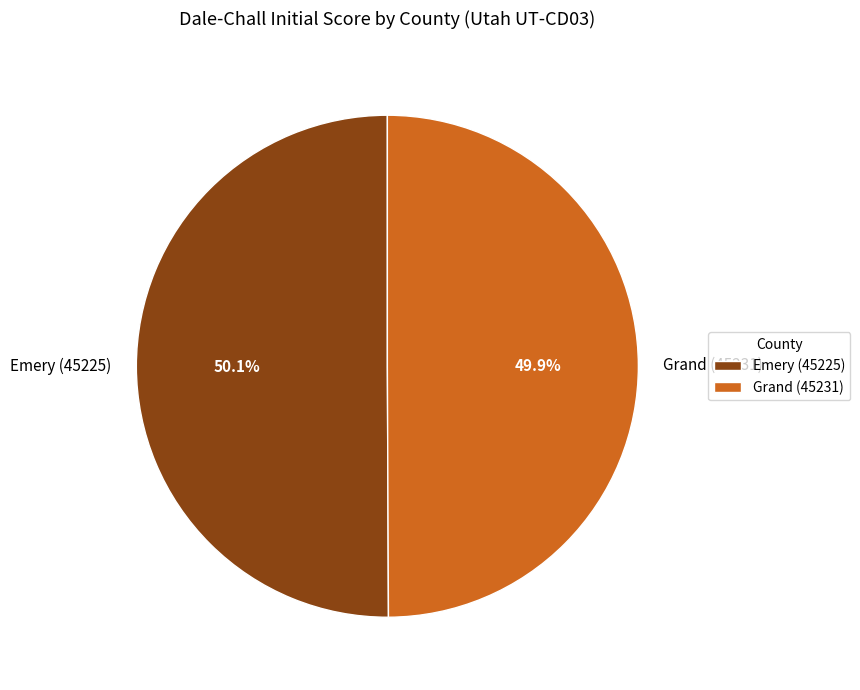

Do Emery (45225) and Grand (45231) together represent more than half of the pie?

Yes